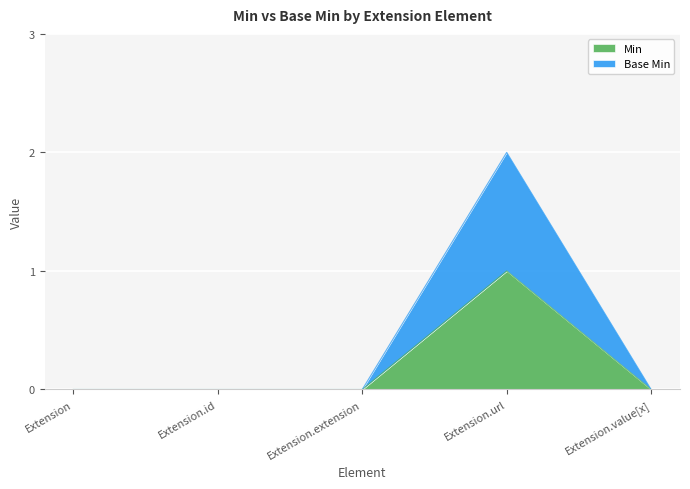

What is the label of the 4th point from the right?

Extension.id